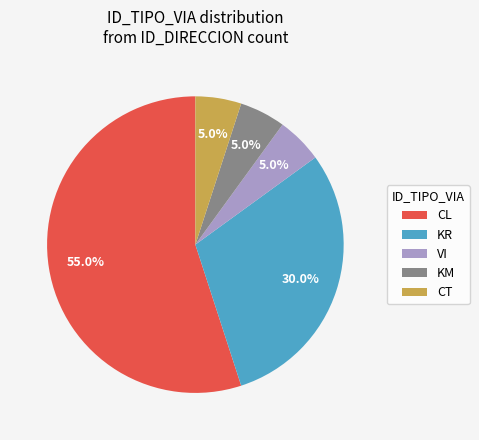

What is the ratio of the value at VI to the value at CT?

1.0